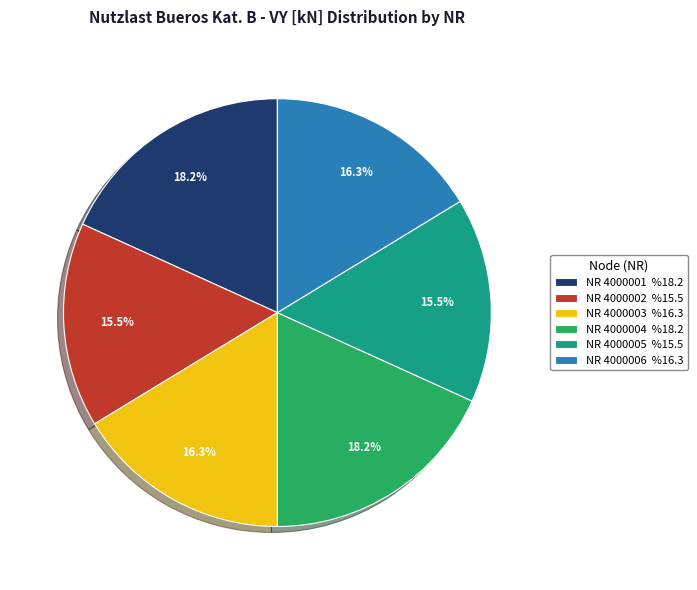

What percentage is NOT represented by NR 4000001 %18.2?

81.8%